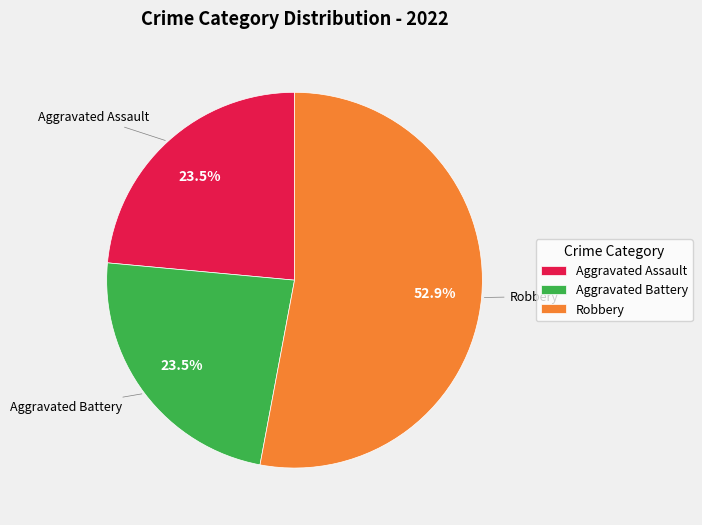

What percentage is NOT represented by Aggravated Battery?

76.5%